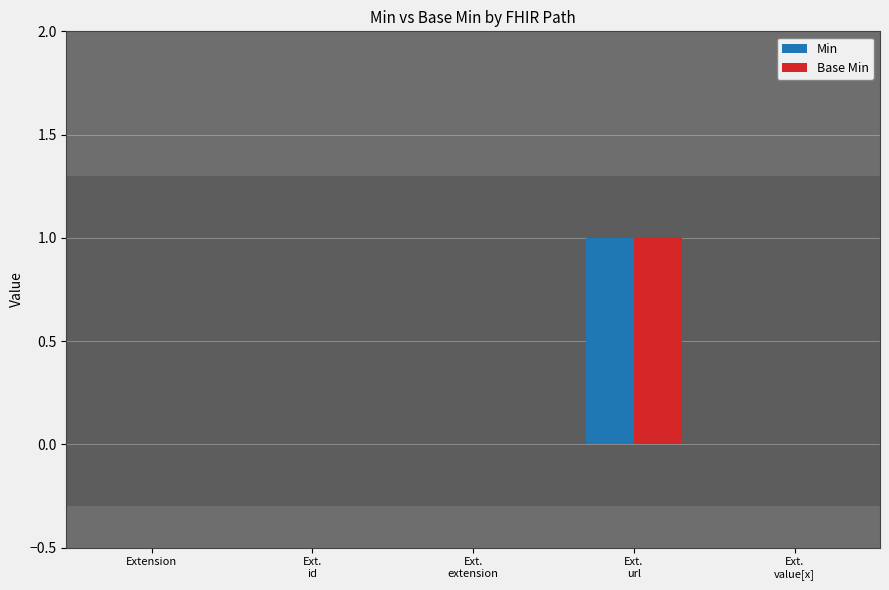

The Base Min series shows 0 at Extension. True or false?

True